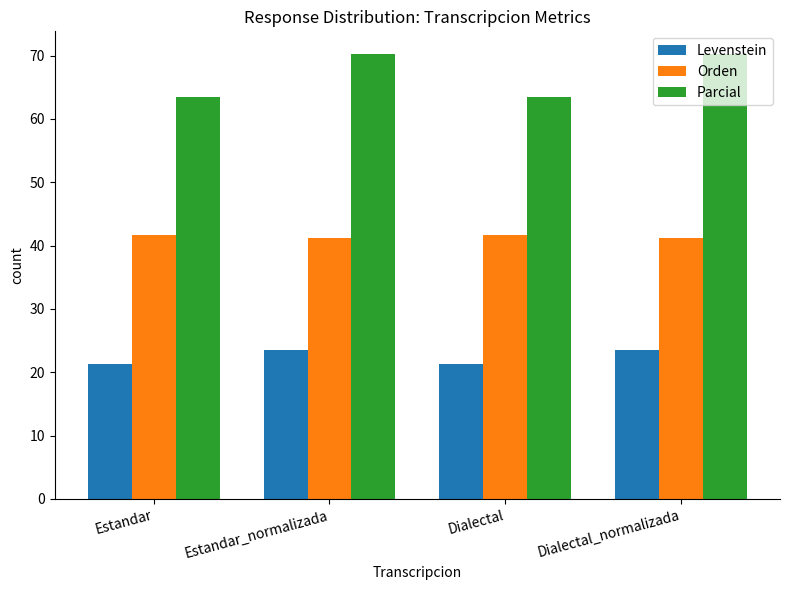

Rank the series at Estandar from highest to lowest value.

Parcial, Orden, Levenstein